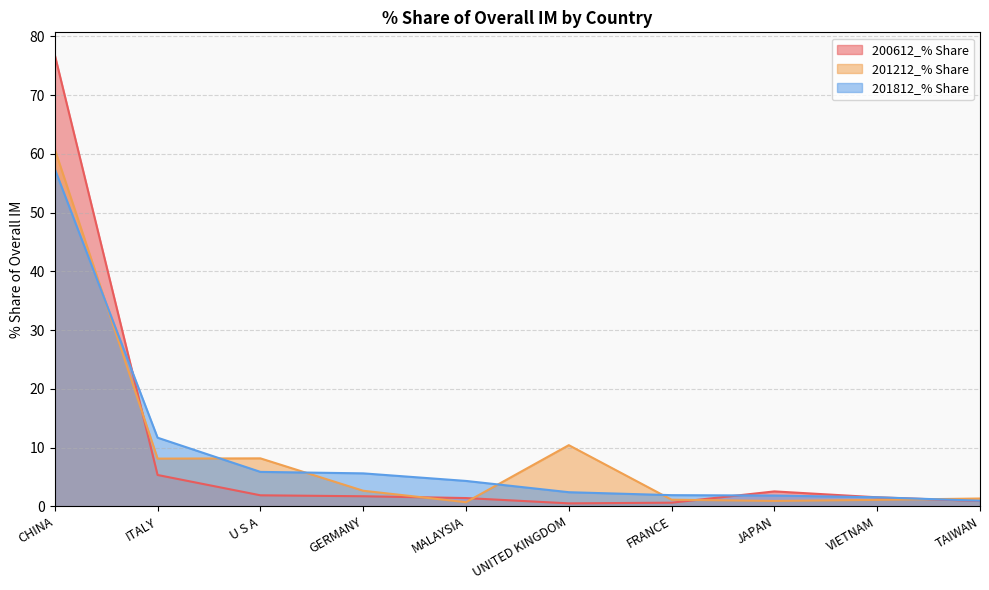

Which category has the highest value in the 201212_% Share series?

CHINA